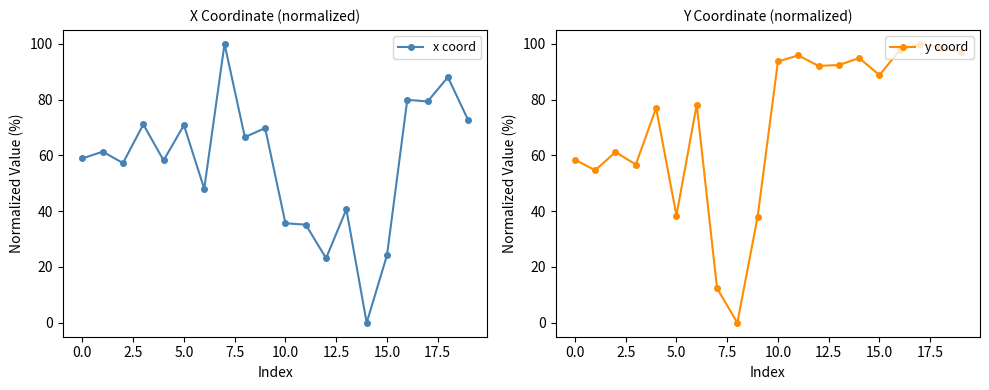

What is the value of the x coord point at the 12th from the left?

35.2